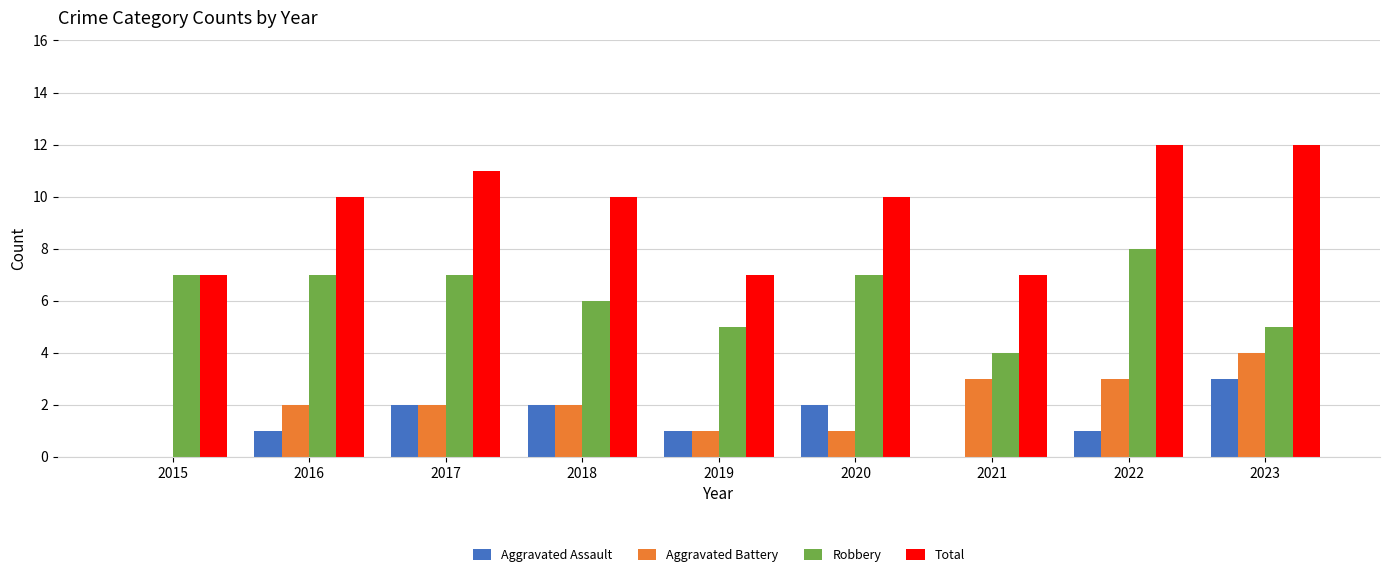

How many groups of bars are there?

9